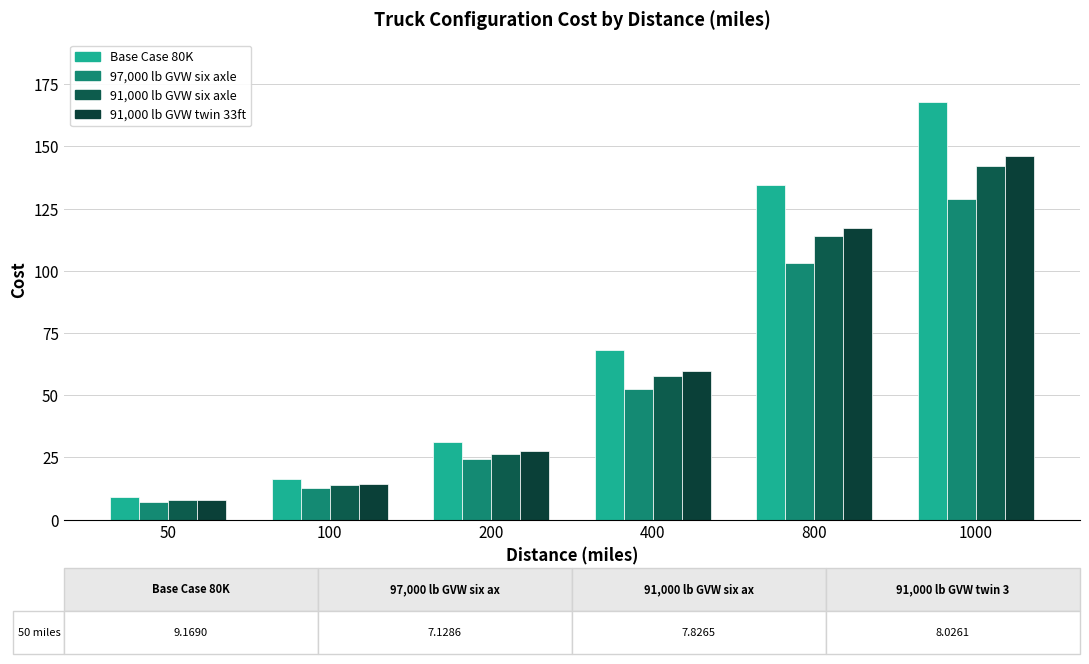

Which series has the largest total across all categories?

Base Case 80K